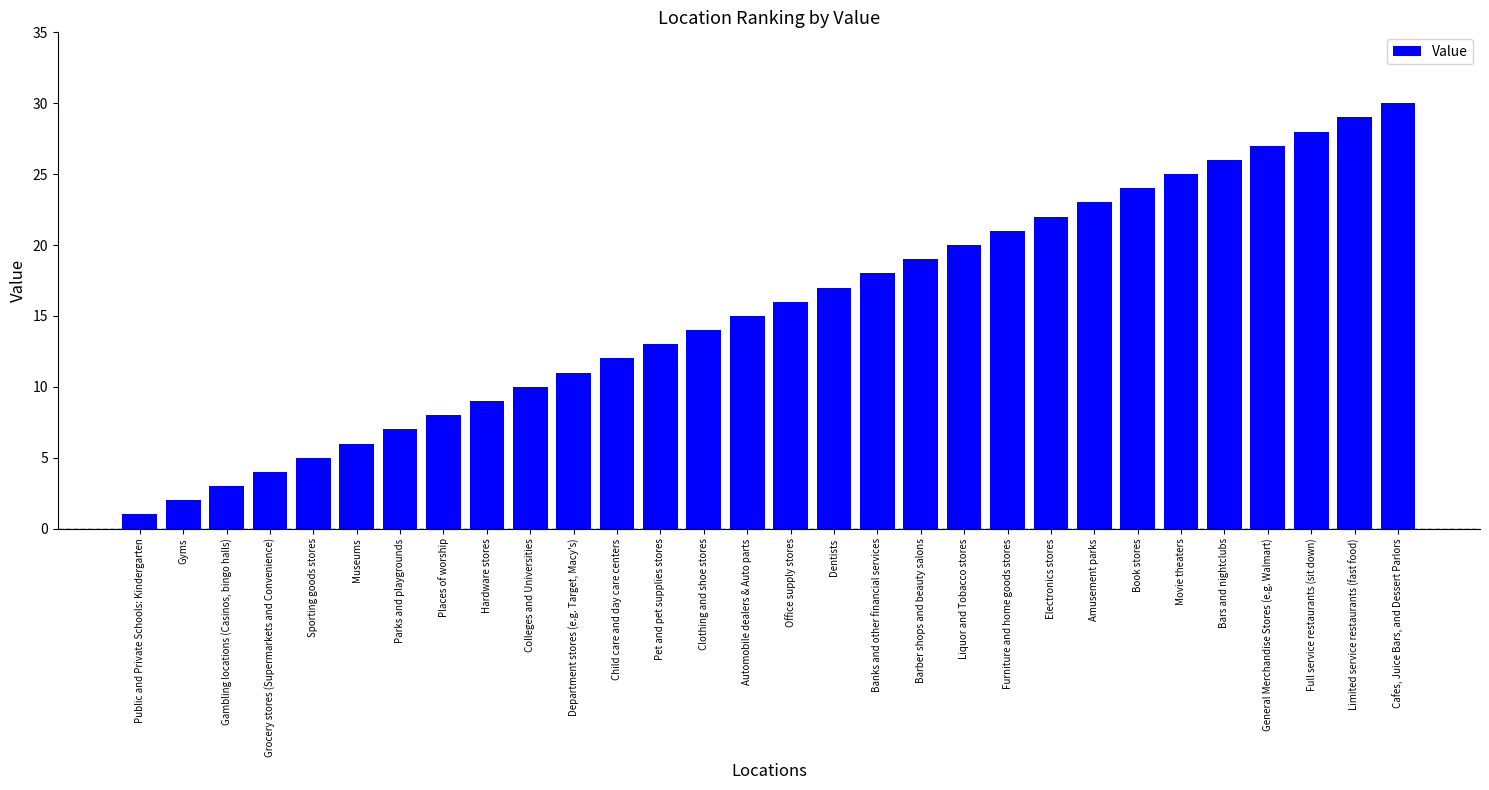

Does the chart contain stacked bars?

No